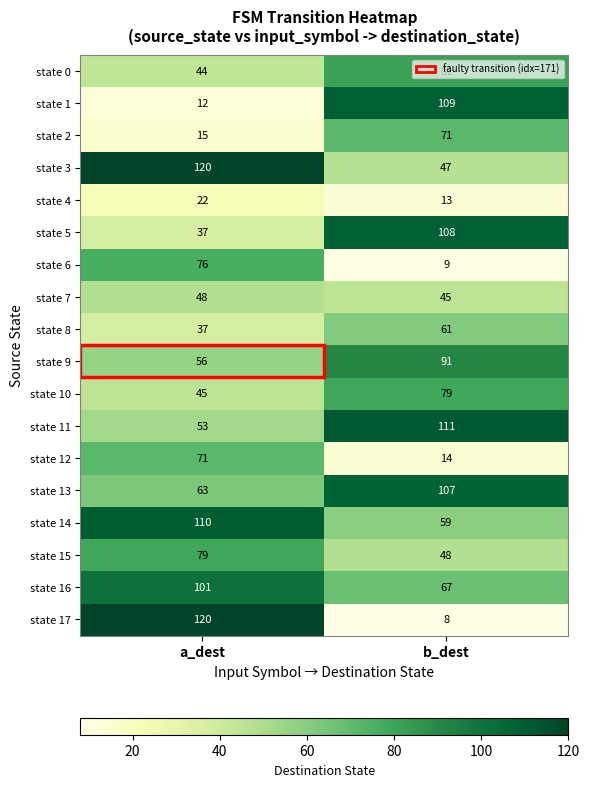

Is the value of state 9 at a_dest greater than the value of state 16 at b_dest?

No